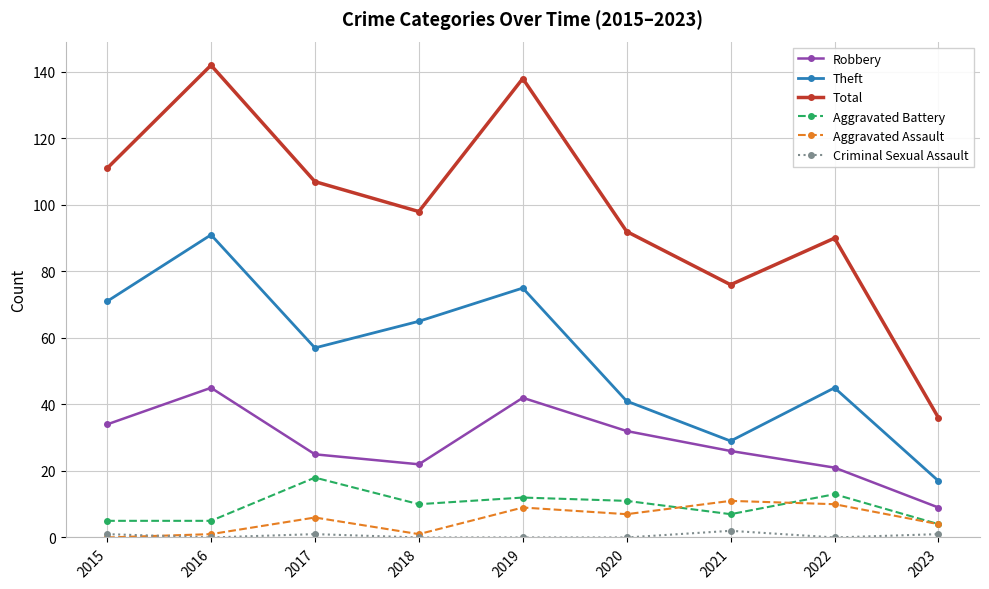

At which category is the sum across all series the highest?

2016